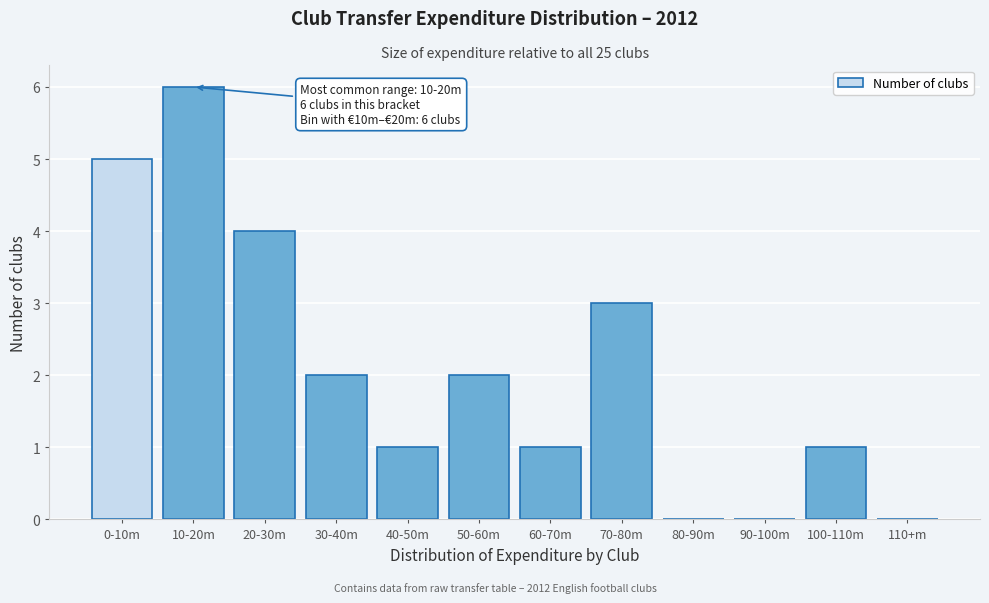

Reading left to right, extract all data points from this chart.

0-10m=5	10-20m=6	20-30m=4	30-40m=2	40-50m=1	50-60m=2	60-70m=1	70-80m=3	80-90m=0	90-100m=0	100-110m=1	110+m=0